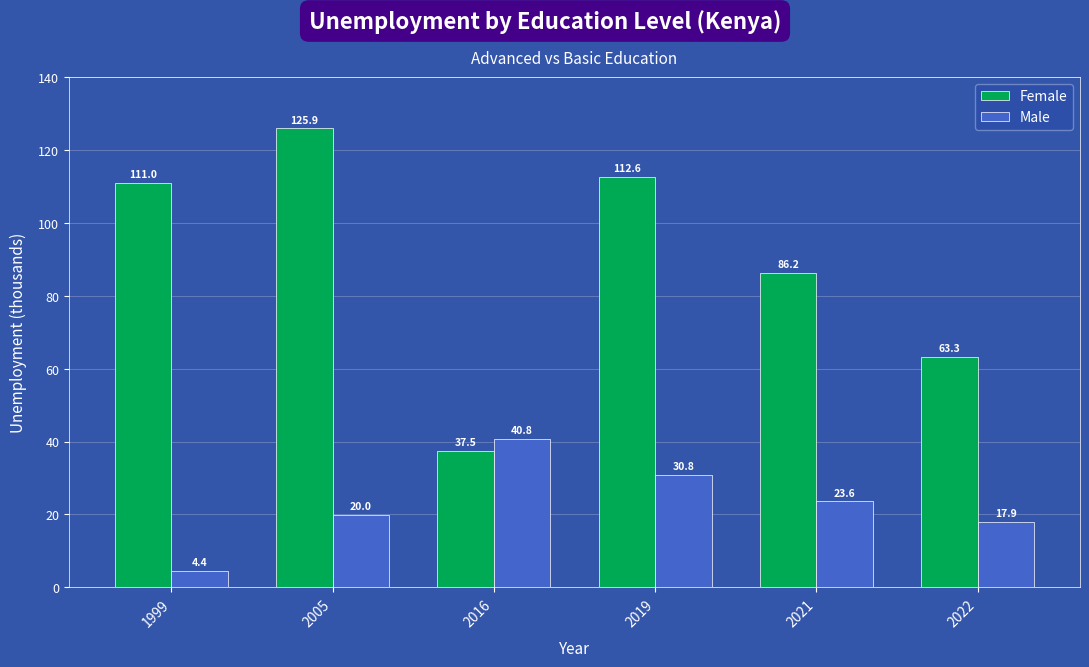

Which series changed the most between 2016 and 2021?

Female